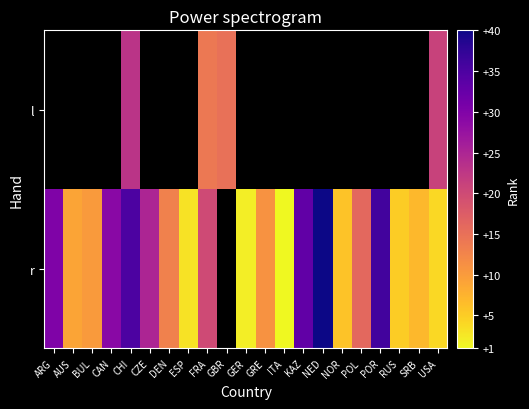

At how many categories does at least one series exceed 11?

12